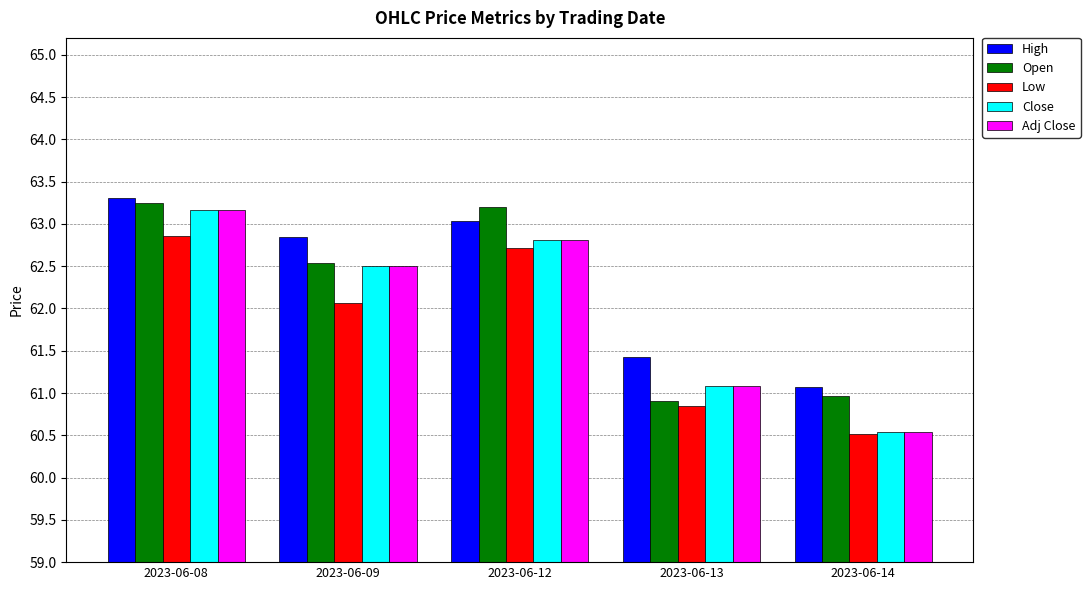

Rank the categories by High value from highest to lowest.

2023-06-08, 2023-06-12, 2023-06-09, 2023-06-13, 2023-06-14